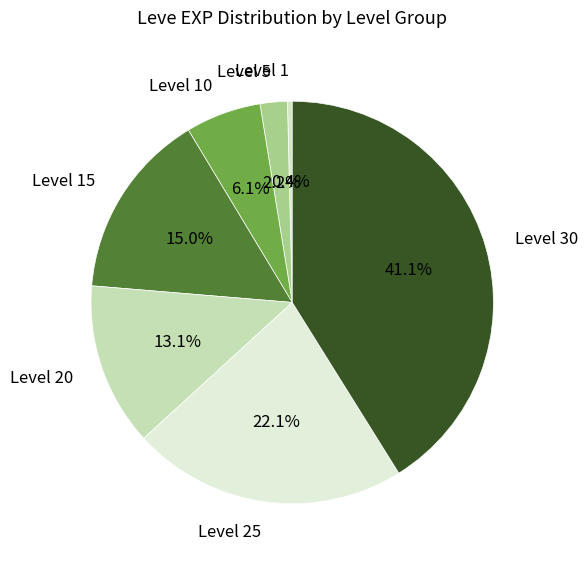

The Level 10 slice represents 15% of the pie. True or false?

False